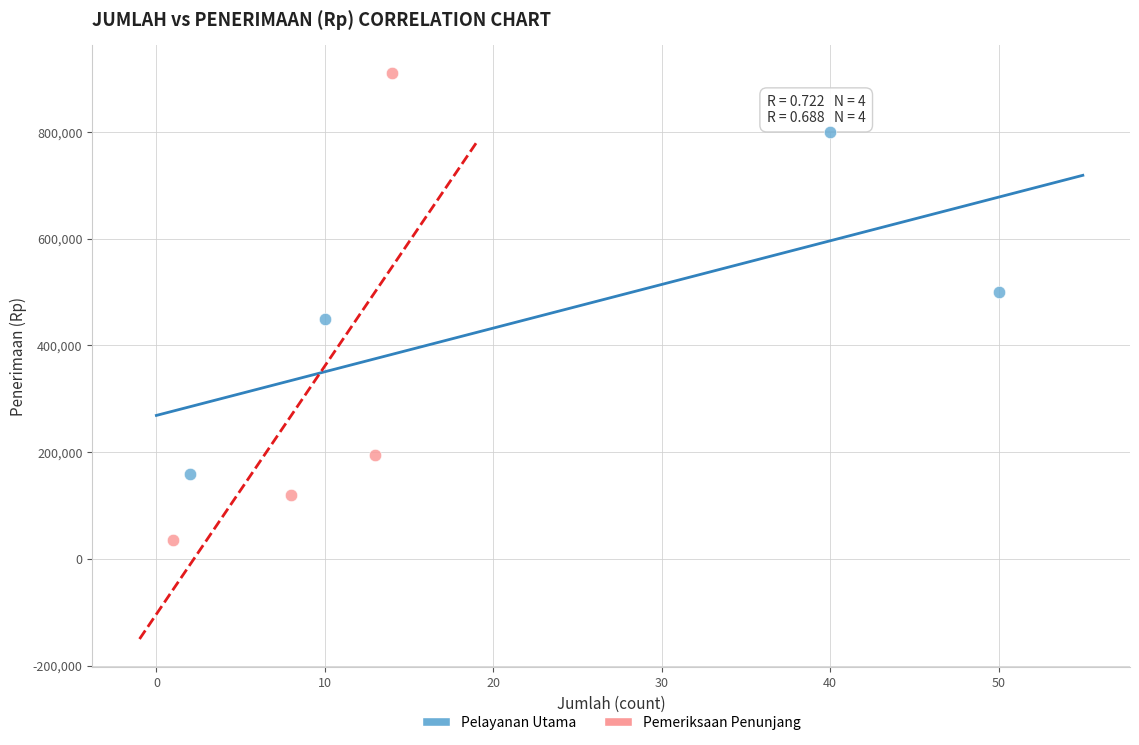

Which series contains the highest Y value?

Pemeriksaan Penunjang